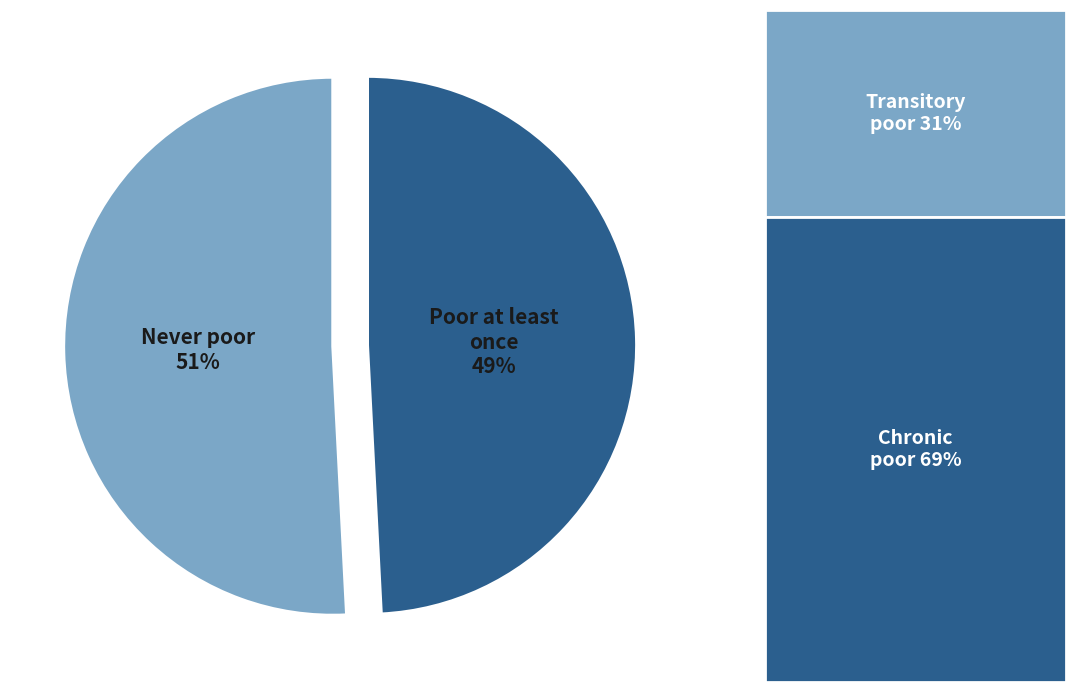

Between Poor at least once and Never poor, which is larger?

Never poor